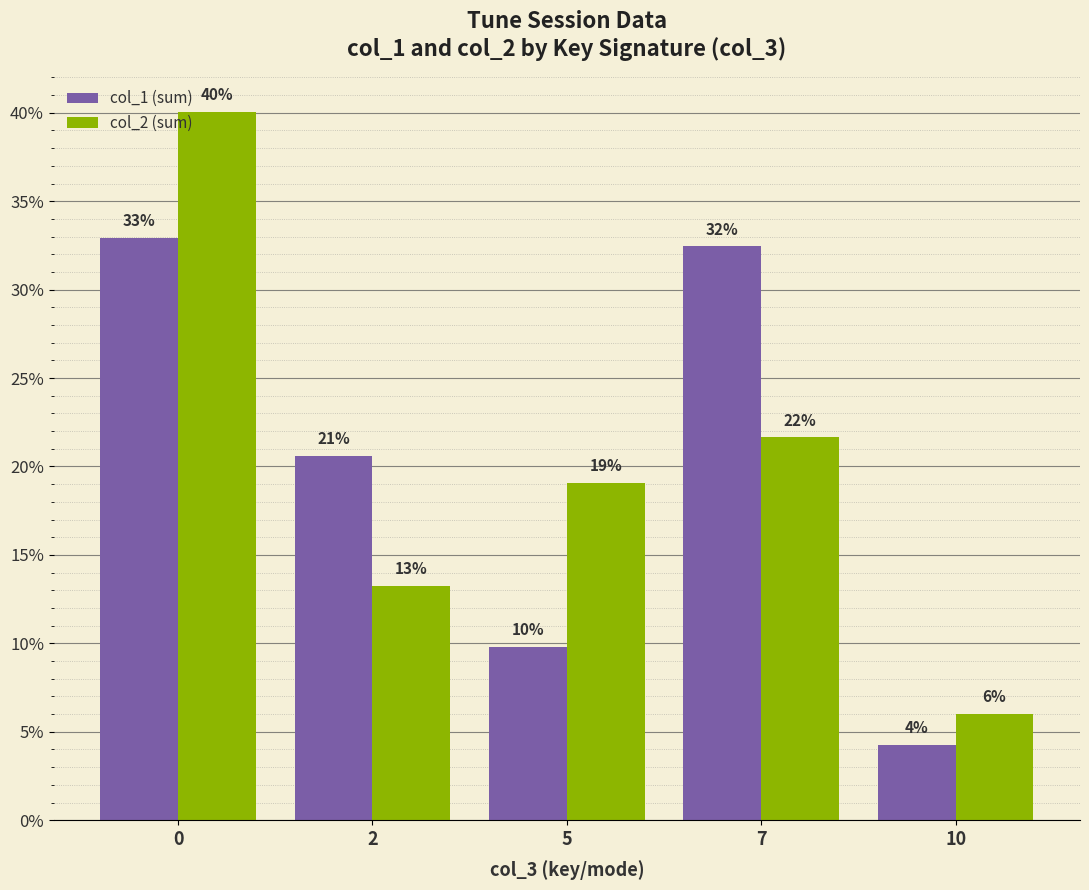

Reading right to left, what are all the values shown in this chart?

col_1 (sum): 4.3	32.4	9.8	20.6	32.9
col_2 (sum): 6.0	21.6	19.0	13.2	40.0